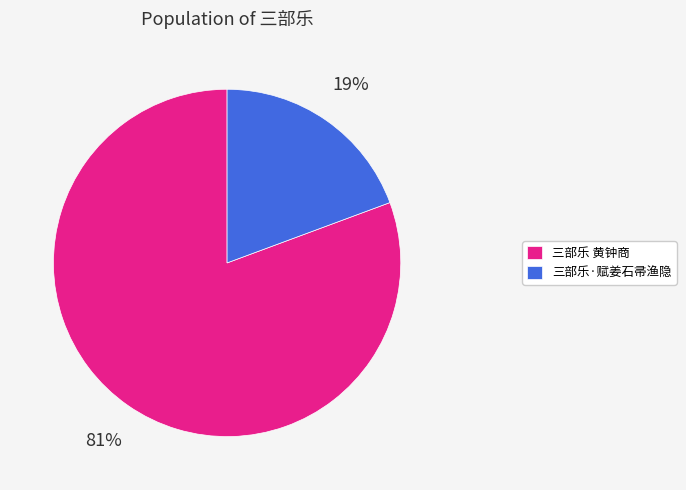

Count the number of slices in the pie.

2